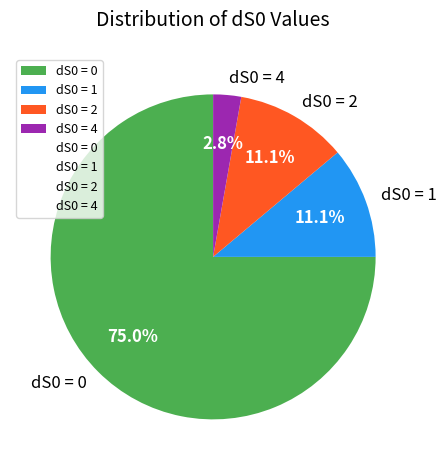

Does dS0 = 0 represent more than half of the total?

Yes